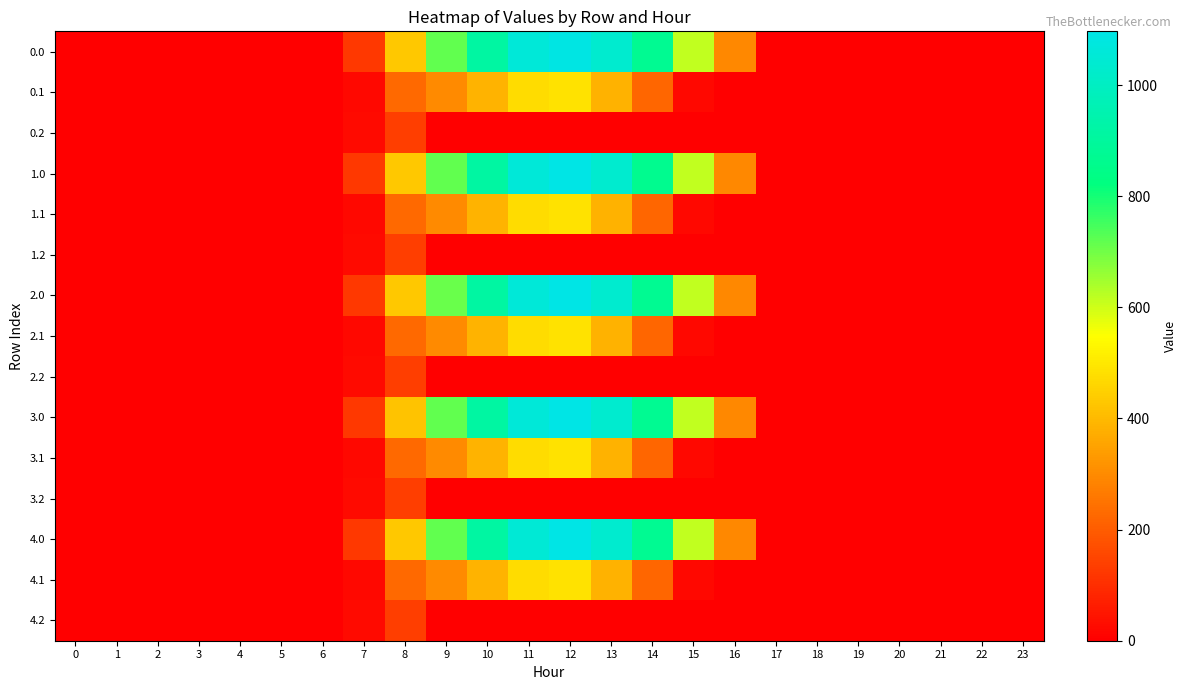

Which series has the largest total across all categories?

4.0